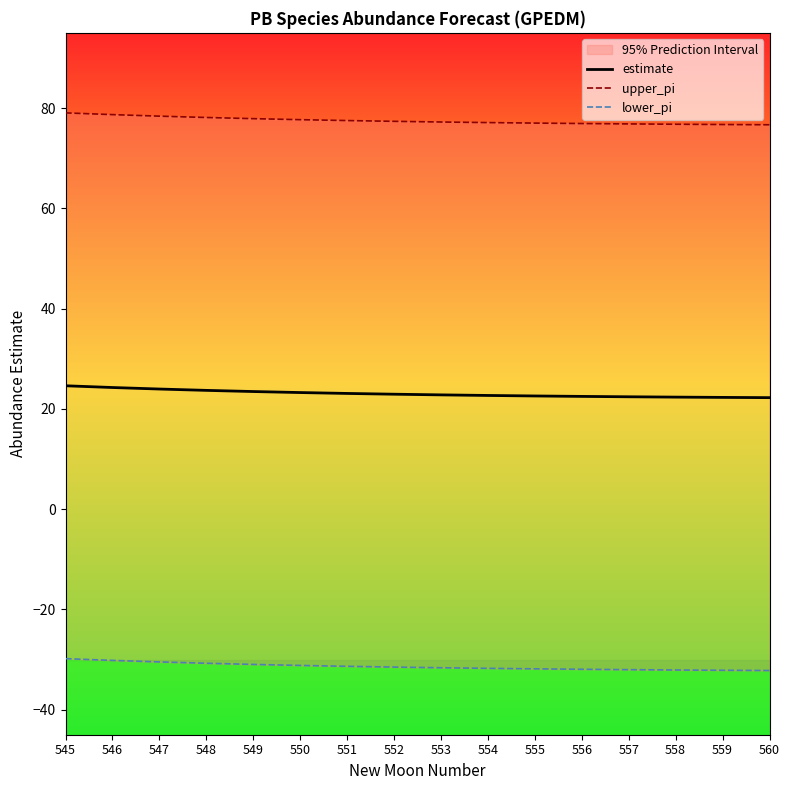

At which label is estimate closest to 23?

551